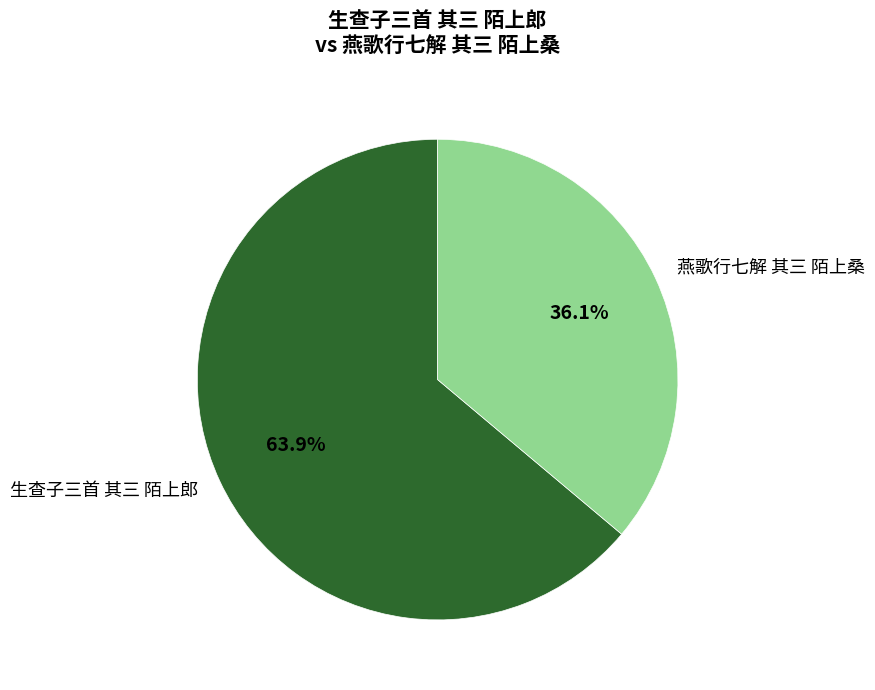

What percentage do 生查子三首 其三 陌上郎 and 燕歌行七解 其三 陌上桑 together represent?

100.0%